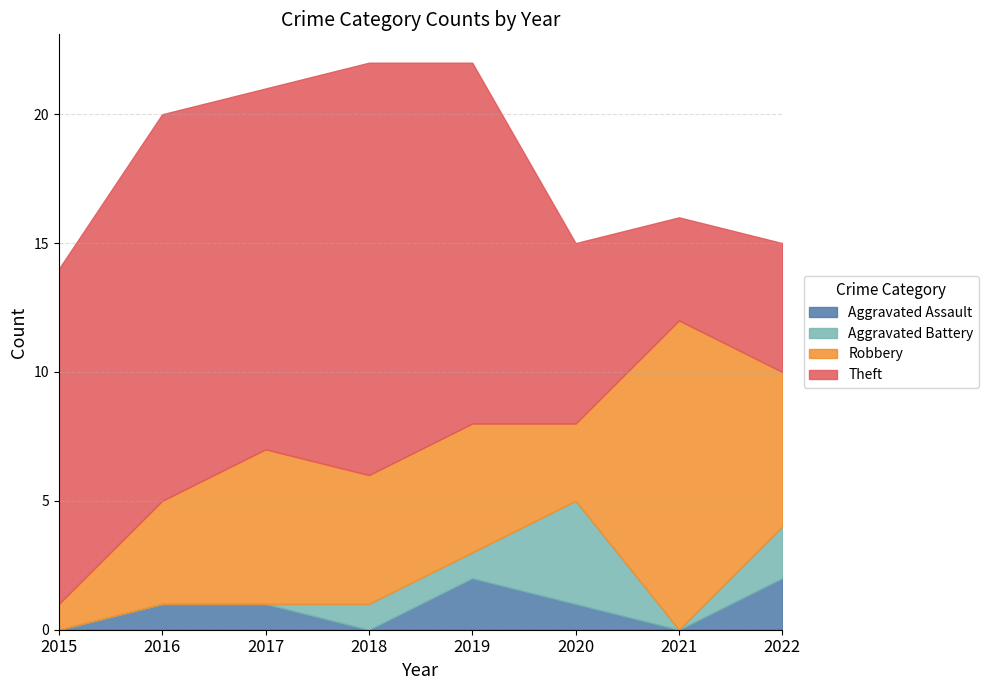

Where do Aggravated Assault and Aggravated Battery first cross each other?

2017 and 2018